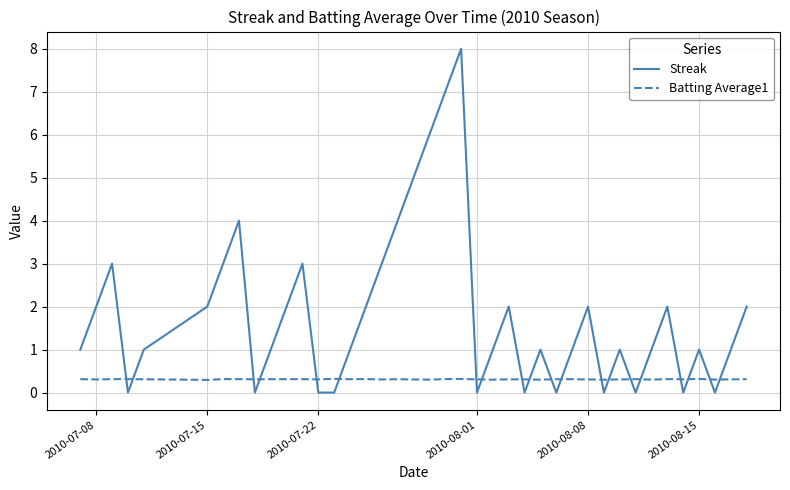

Which series ends up on top after the final intersection of Streak and Batting Average1?

Streak